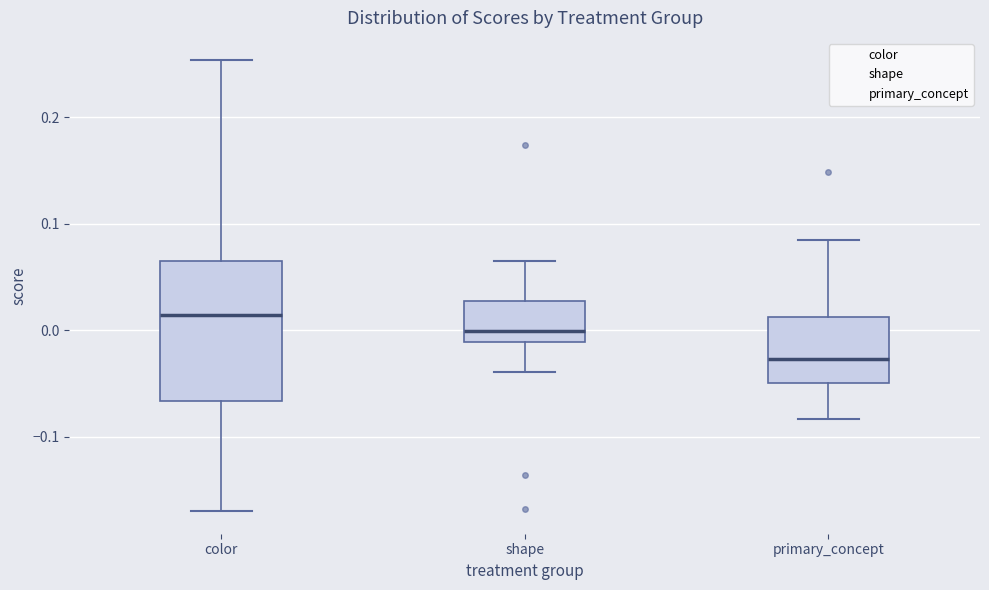

Reading left to right, transcribe this box plot: for each box, give where its median line is, the range the box spans, and where its two whiskers end, as read against the y-axis. The values are not printed on the chart, so give them approximately, as read against the axis.

color: median 0.01, box -0.07 to 0.07, whiskers -0.17 to 0.25
shape: median 0.00, box -0.01 to 0.03, whiskers -0.04 to 0.06
primary_concept: median -0.03, box -0.05 to 0.01, whiskers -0.08 to 0.09